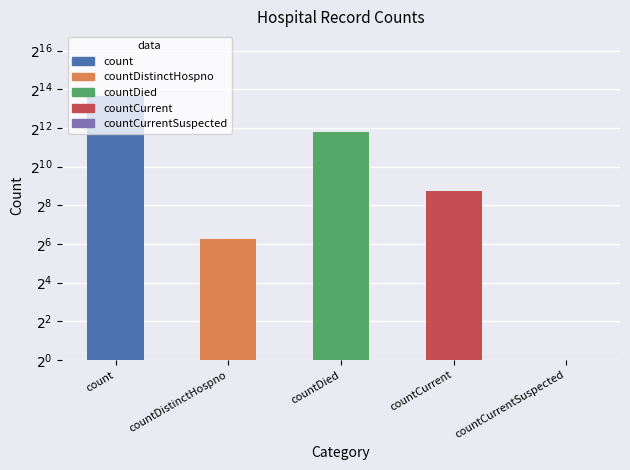

What is the label of the 3rd bar from the right?

countDied